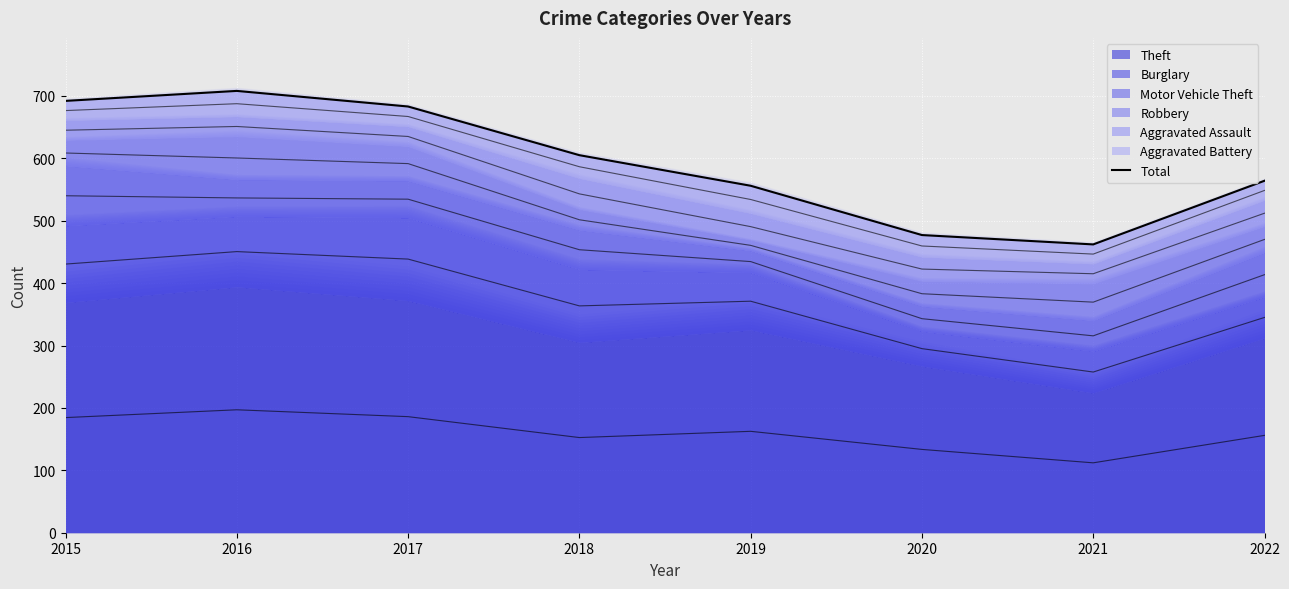

What is the minimum value shown in the chart?

462